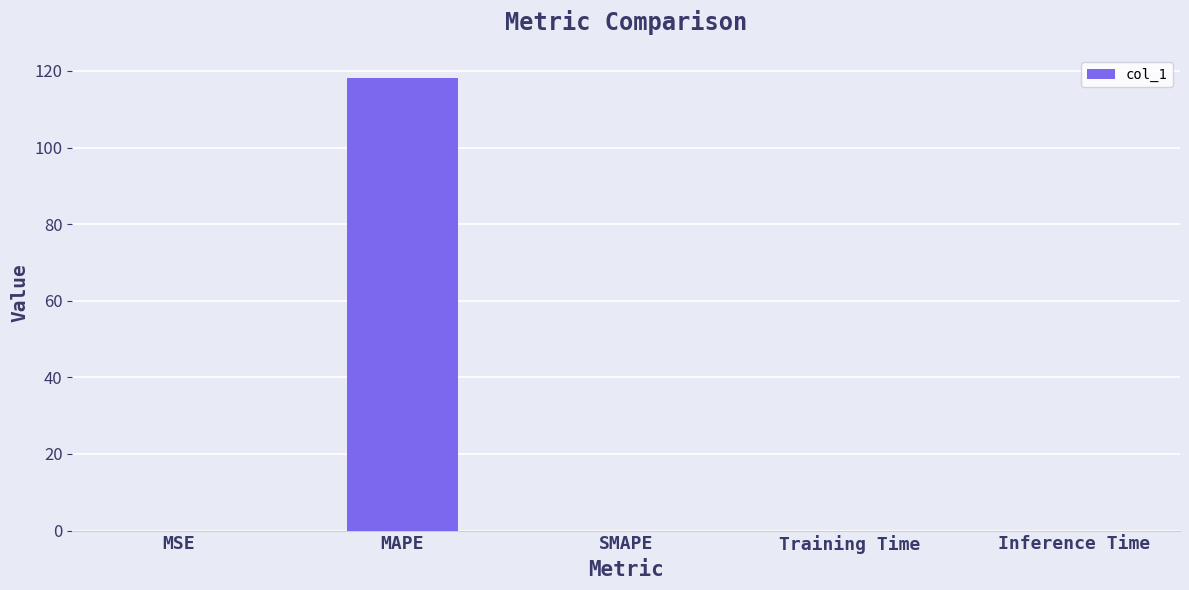

What value does the data have at MAPE?

118.2